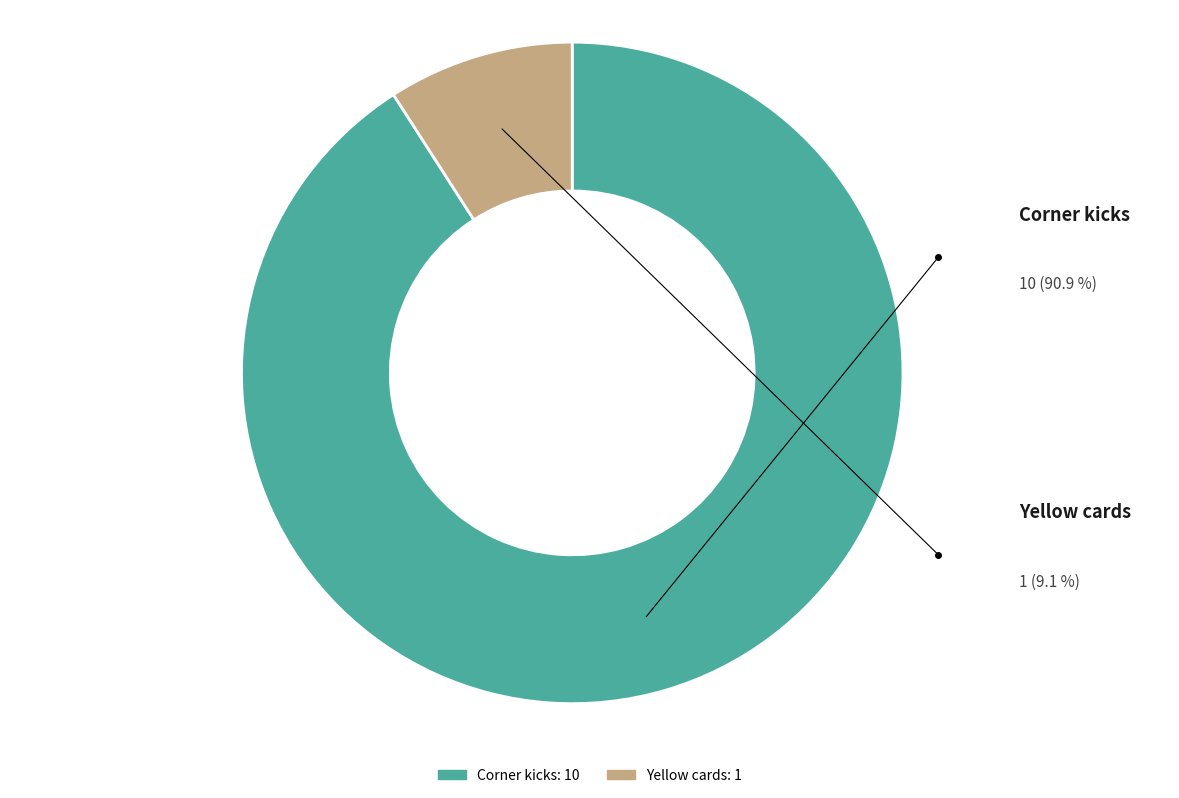

Which category accounts for the majority?

Corner kicks